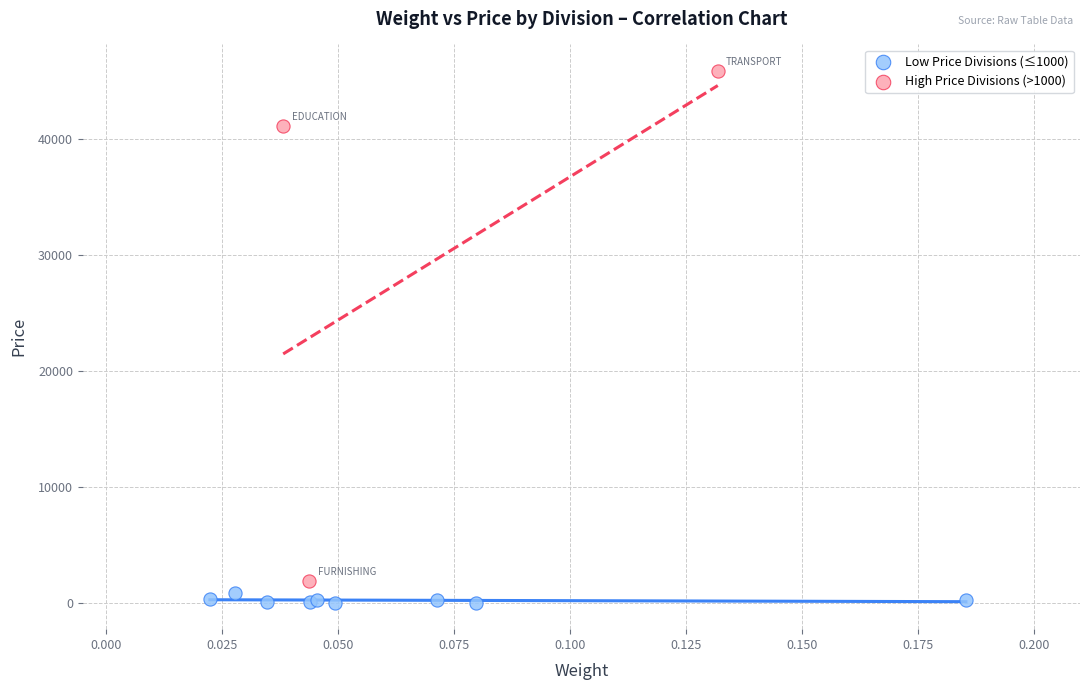

Which series has the widest spread of Y values?

High Price Divisions (>1000)